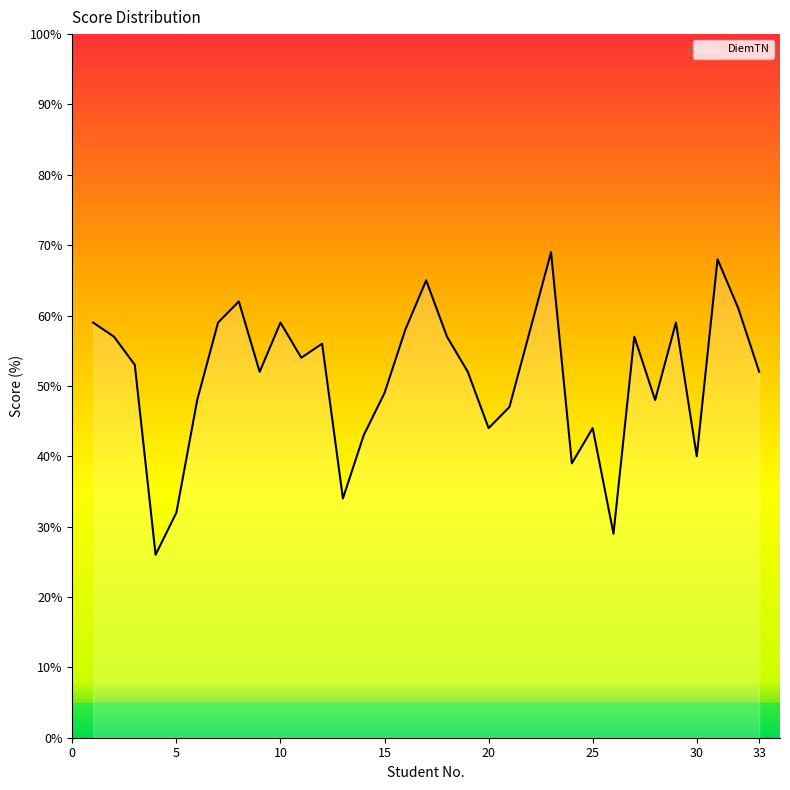

What is the difference between the maximum and minimum values?

43